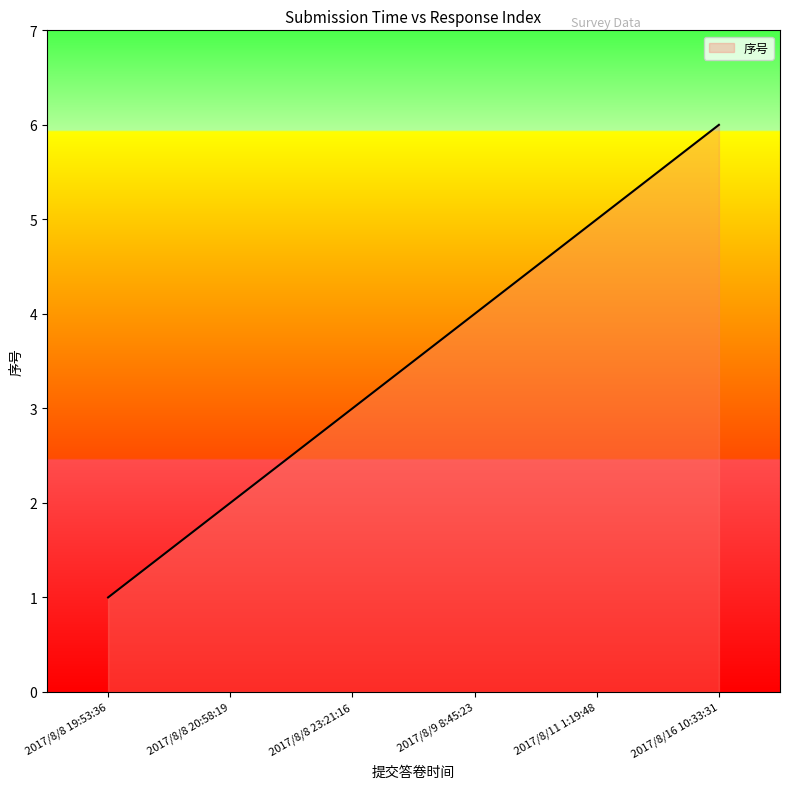

What is the greatest value displayed?

6